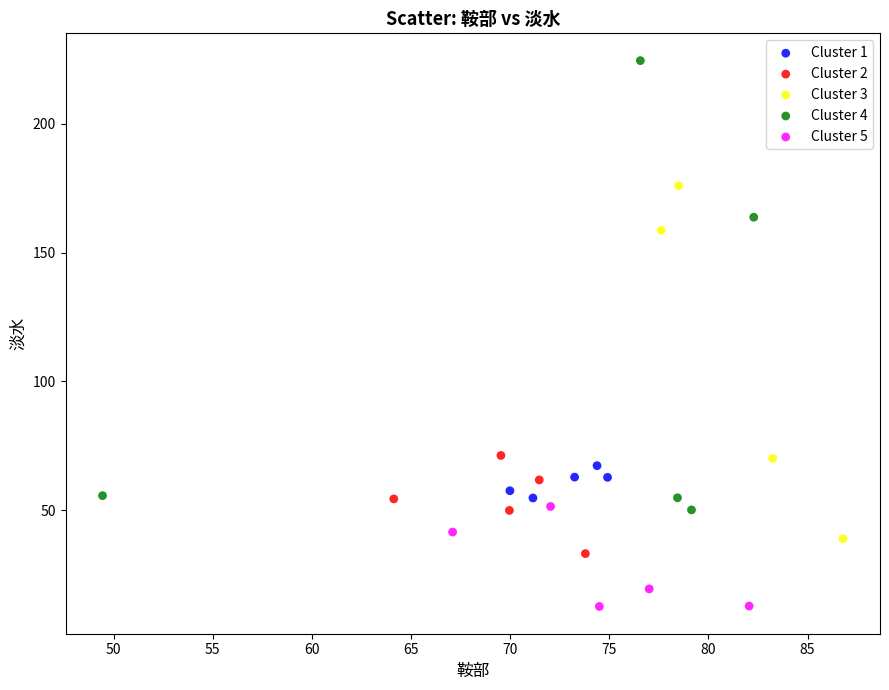

Which series reaches the maximum Y coordinate?

Cluster 4